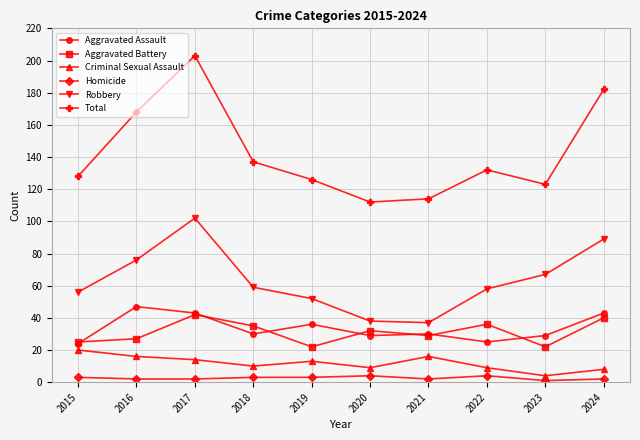

Which series changed the most between 2017 and 2019?

Total